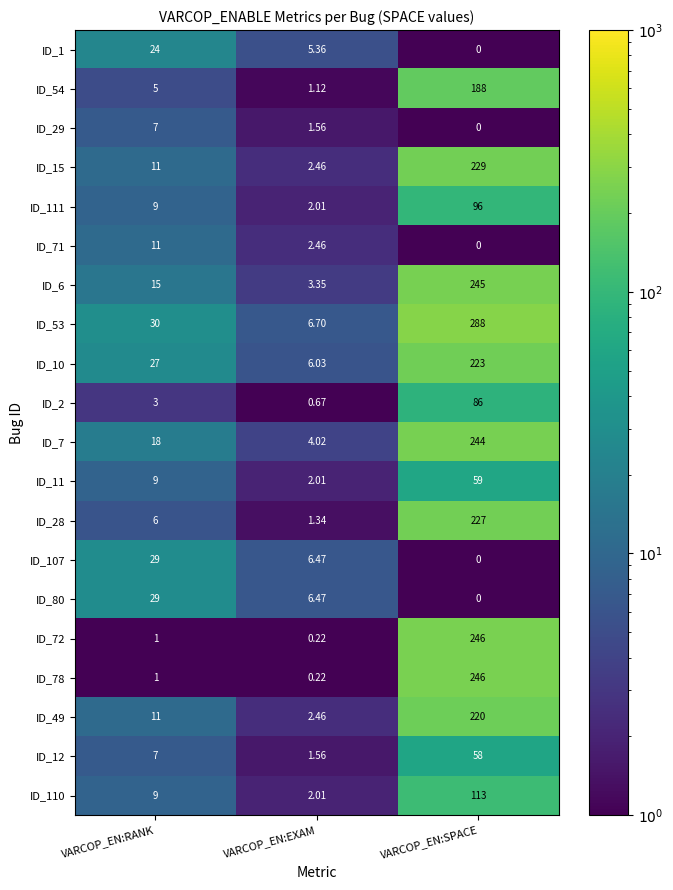

Is the value of ID_72 at VARCOP_EN:SPACE greater than the value of ID_7 at VARCOP_EN:RANK?

Yes